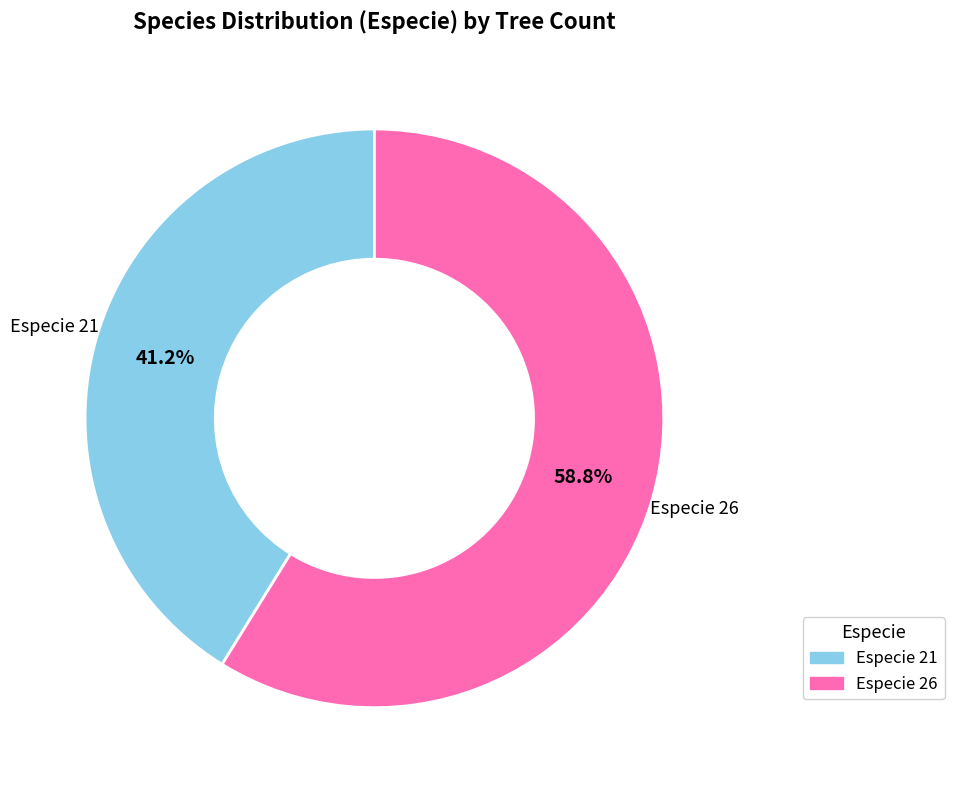

Is there any slice that represents more than half of the pie?

Yes